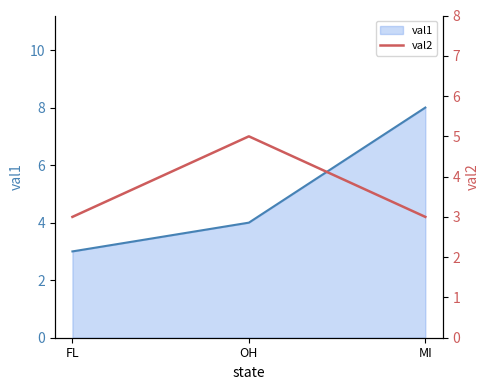

Rank the categories by val1 value from lowest to highest.

FL, OH, MI